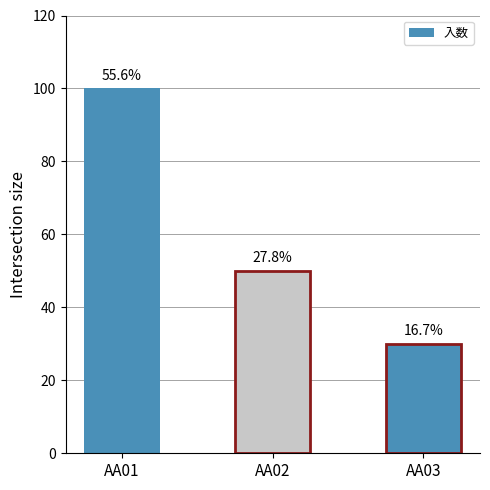

List the labels in order of value, smallest first.

AA03, AA02, AA01